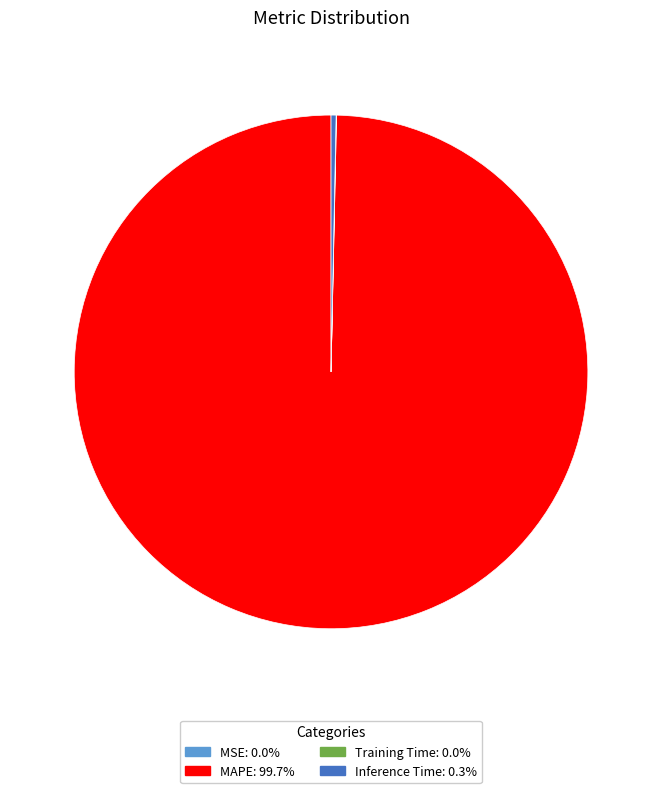

Which slice is the largest?

MAPE